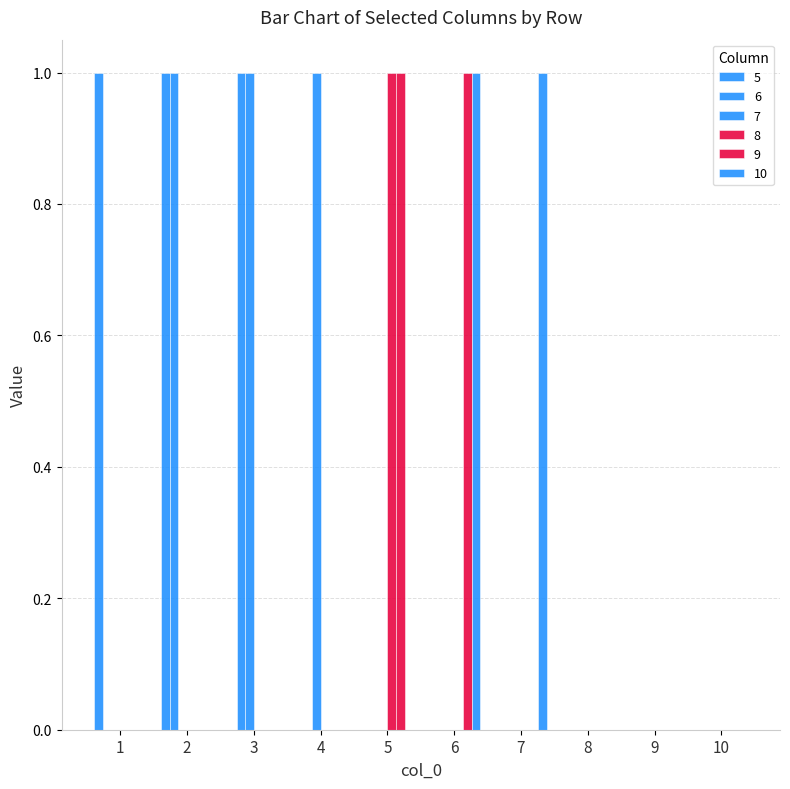

Count the number of data series in this chart.

6